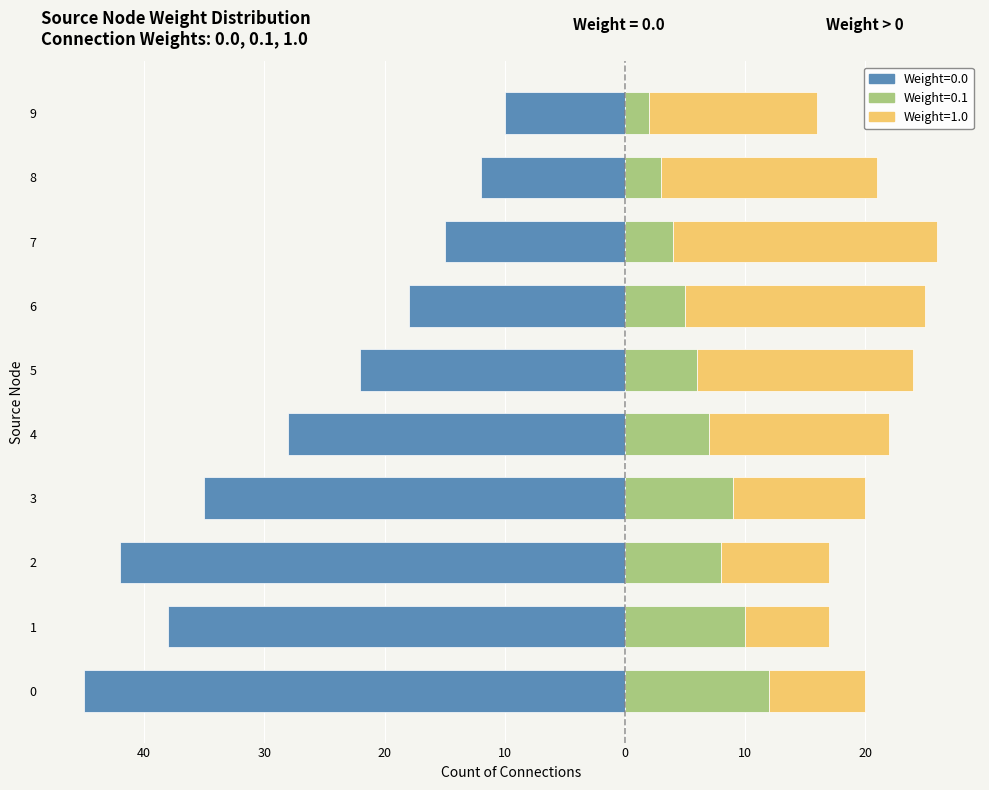

Reading left to right, extract all data points from this chart.

Weight_0.0: 0=-45	1=-38	2=-42	3=-35	4=-28	5=-22	6=-18	7=-15	8=-12	9=-10
Weight_0.1: 0=12	1=10	2=8	3=9	4=7	5=6	6=5	7=4	8=3	9=2
Weight_1.0: 0=8	1=7	2=9	3=11	4=15	5=18	6=20	7=22	8=18	9=14